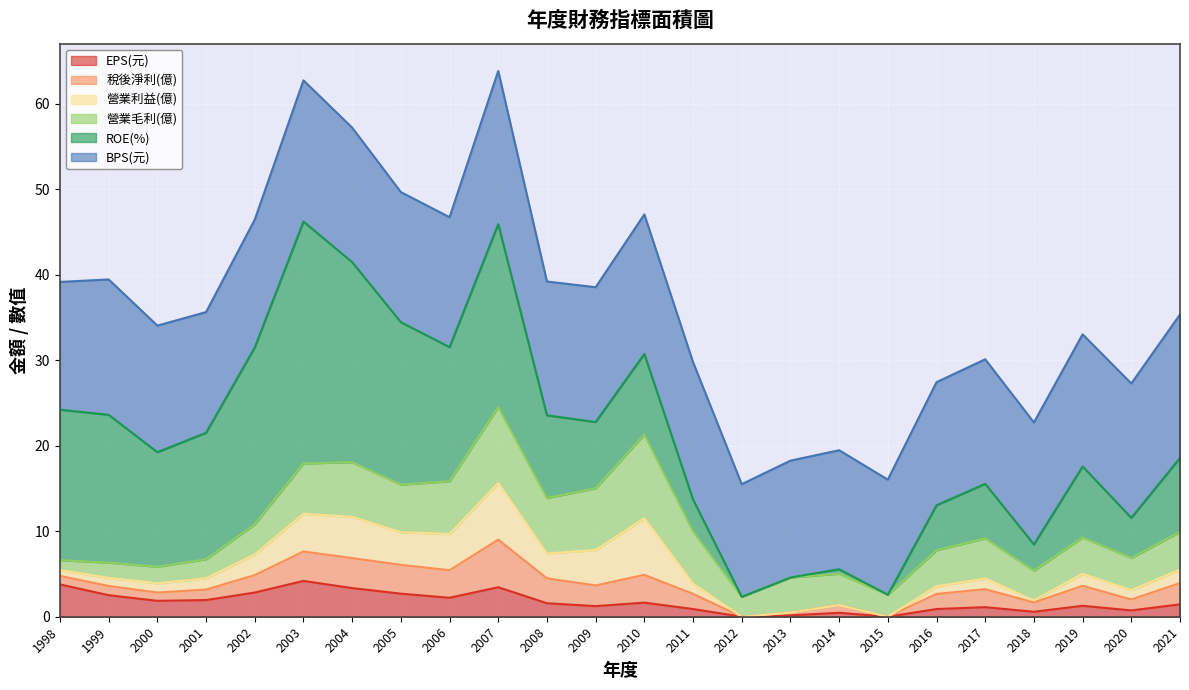

Which series has the largest total across all categories?

BPS(元)